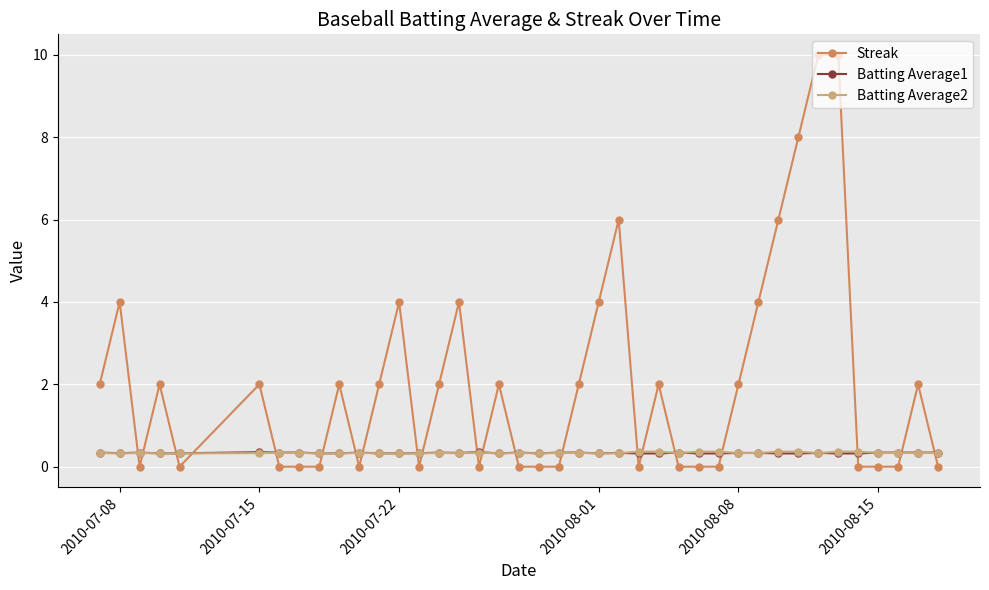

How many intersections are there between Batting Average1 and Batting Average2?

8